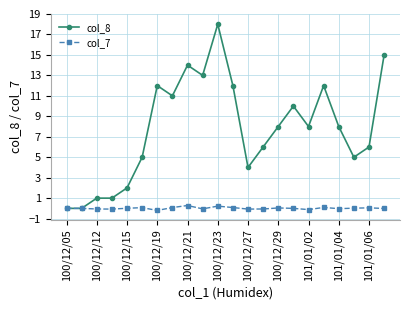

What is the maximum value for col_8?

18.0